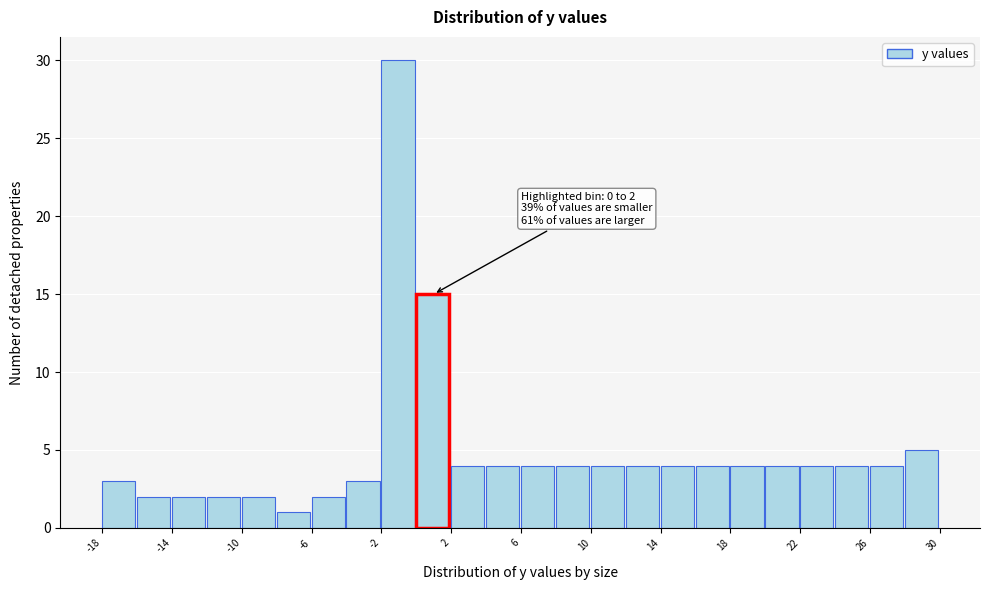

Which range on the x-axis has the tallest bar?

-2 to 0